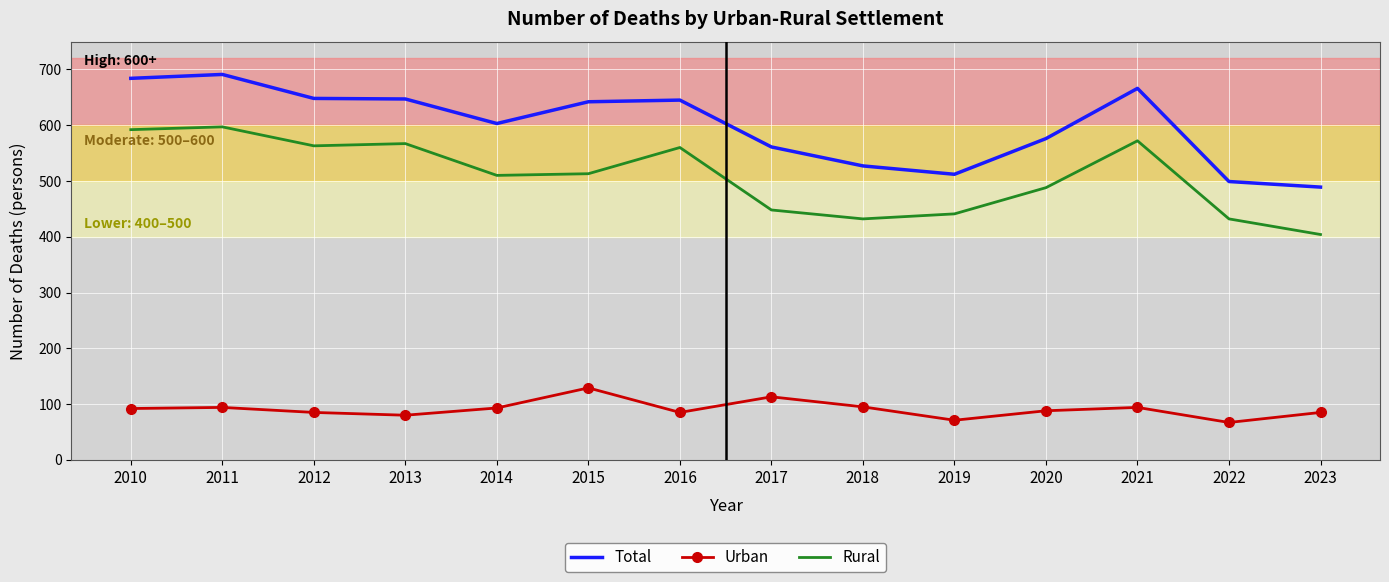

List the series in order of their peak value, lowest first.

Urban, Rural, Total